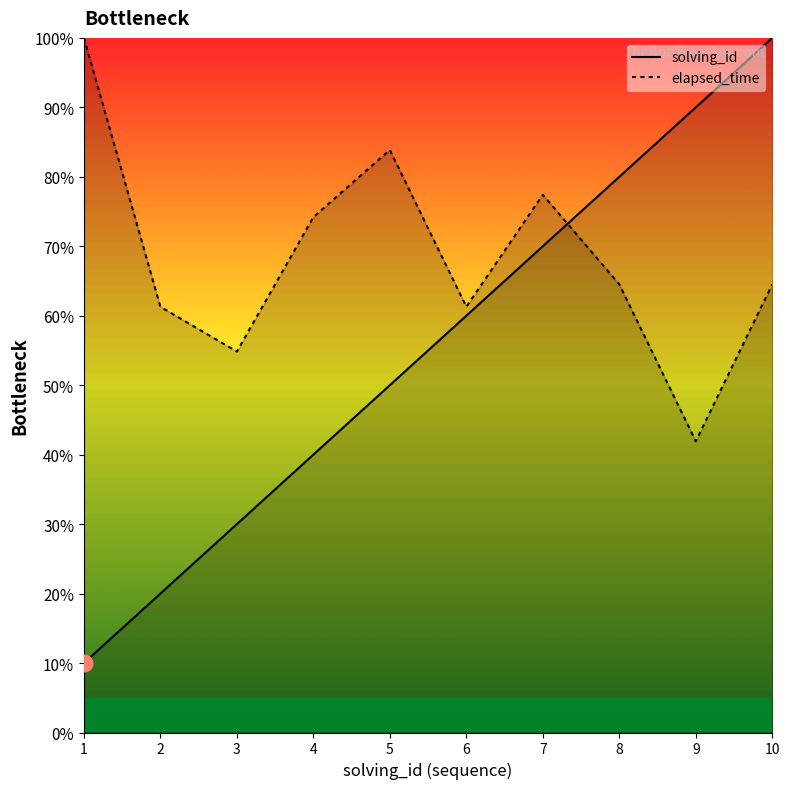

True or false: solving_id has a value of 90.0 at 9.

True